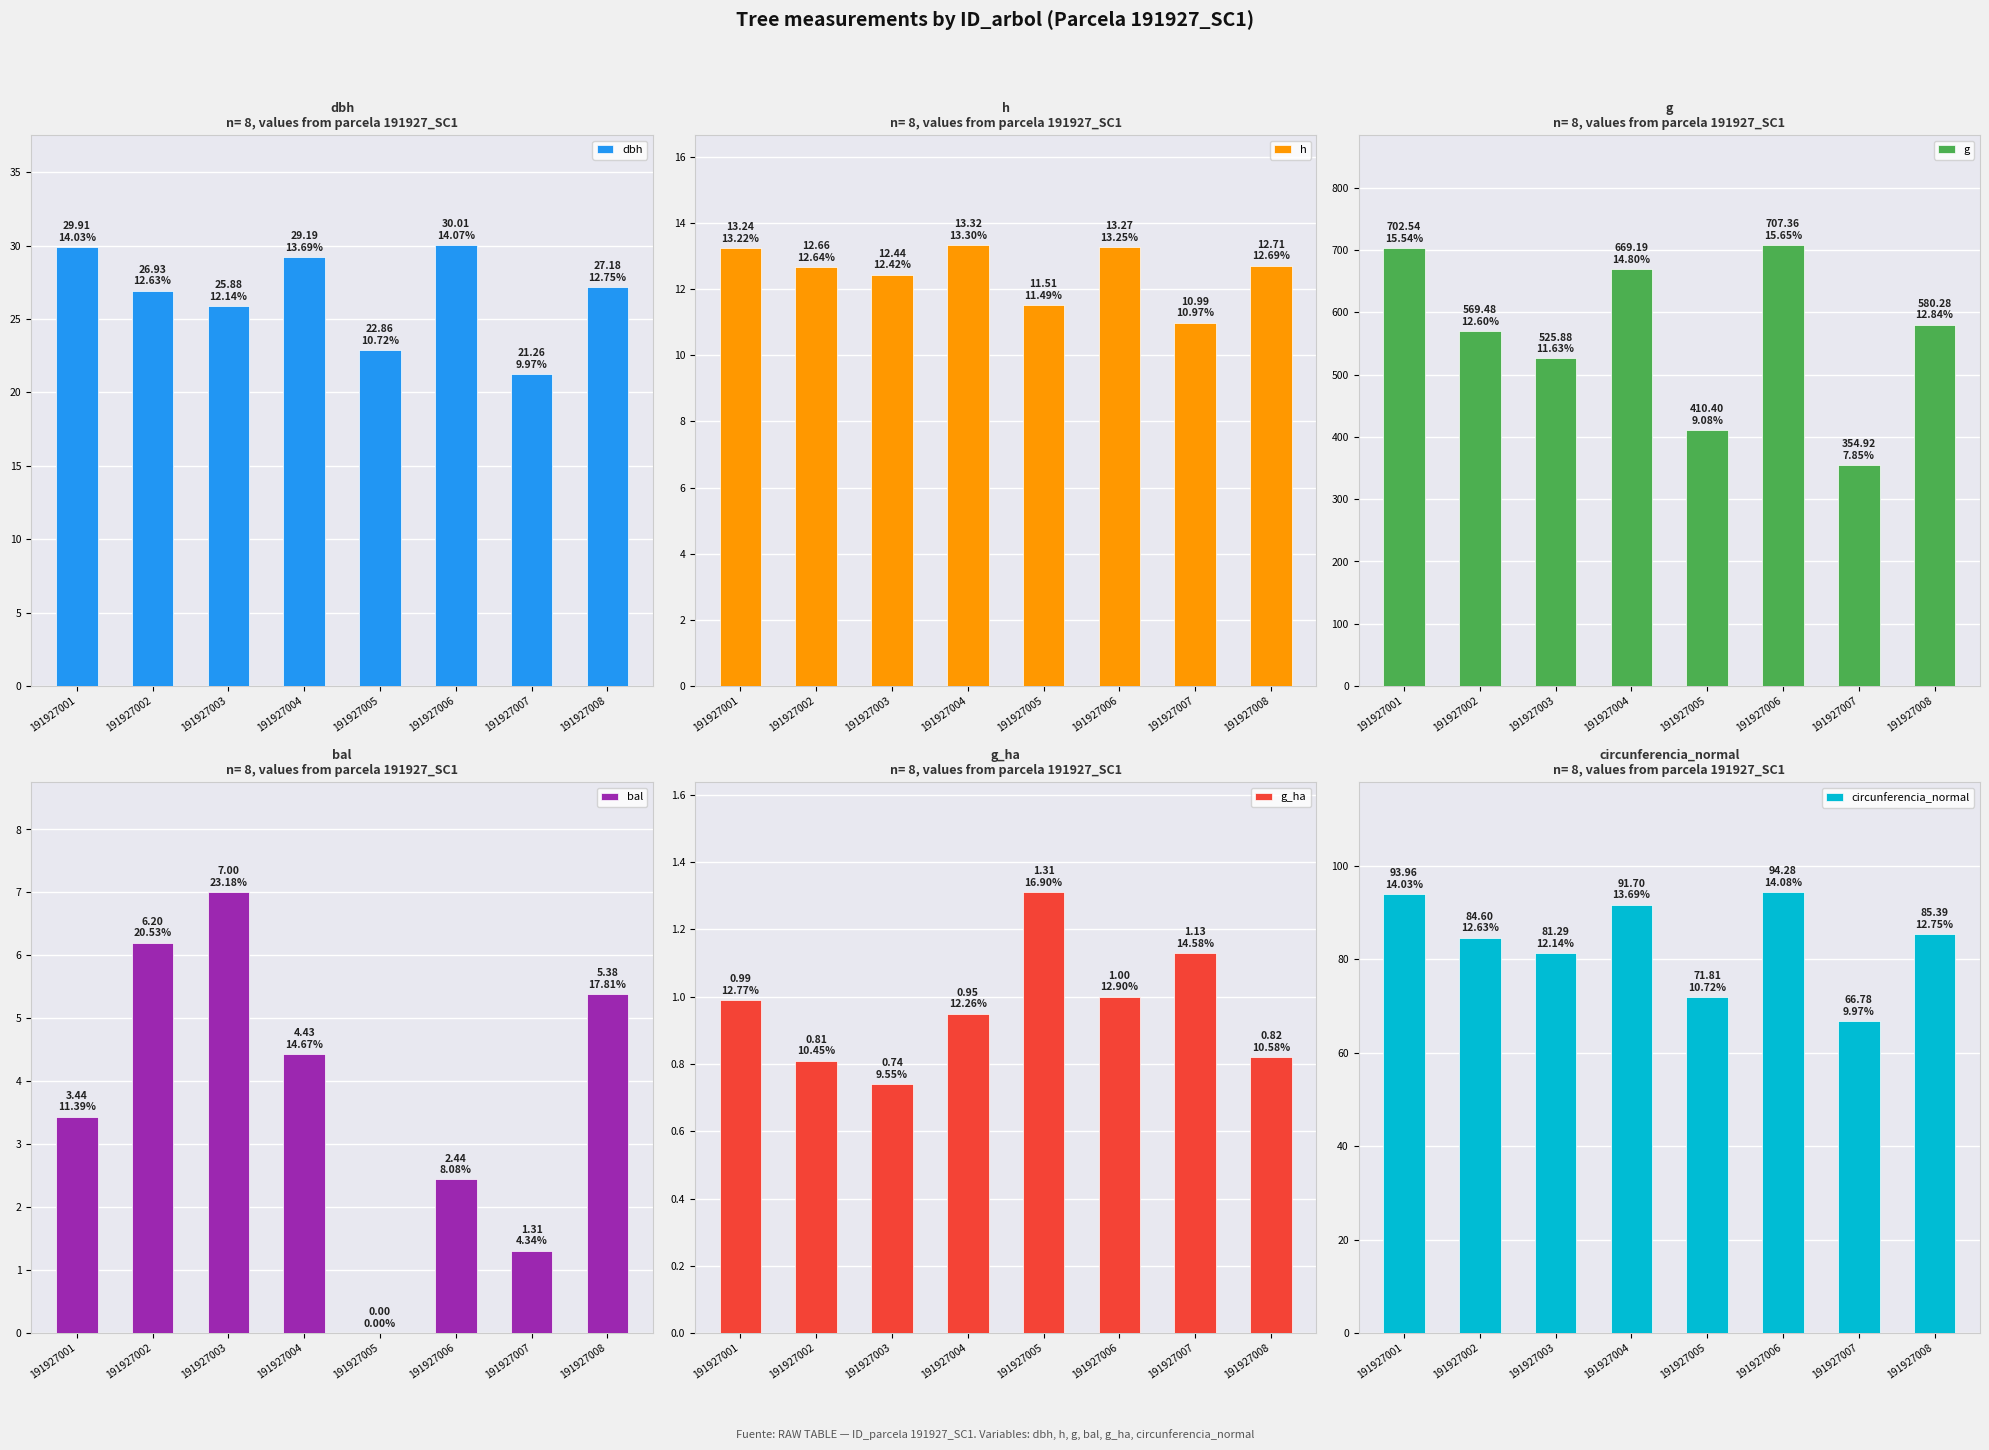

Reading left to right, transcribe all the data shown in this chart.

dbh: 191927001=29.9	191927002=26.9	191927003=25.9	191927004=29.2	191927005=22.9	191927006=30.0	191927007=21.3	191927008=27.2
h: 191927001=13.2	191927002=12.7	191927003=12.4	191927004=13.3	191927005=11.5	191927006=13.3	191927007=11.0	191927008=12.7
g: 191927001=702.5	191927002=569.5	191927003=525.9	191927004=669.2	191927005=410.4	191927006=707.4	191927007=354.9	191927008=580.3
bal: 191927001=3.4	191927002=6.2	191927003=7.0	191927004=4.4	191927005=0.0	191927006=2.4	191927007=1.3	191927008=5.4
g_ha: 191927001=1.0	191927002=0.8	191927003=0.7	191927004=0.9	191927005=1.3	191927006=1.0	191927007=1.1	191927008=0.8
circunferencia_normal: 191927001=94.0	191927002=84.6	191927003=81.3	191927004=91.7	191927005=71.8	191927006=94.3	191927007=66.8	191927008=85.4